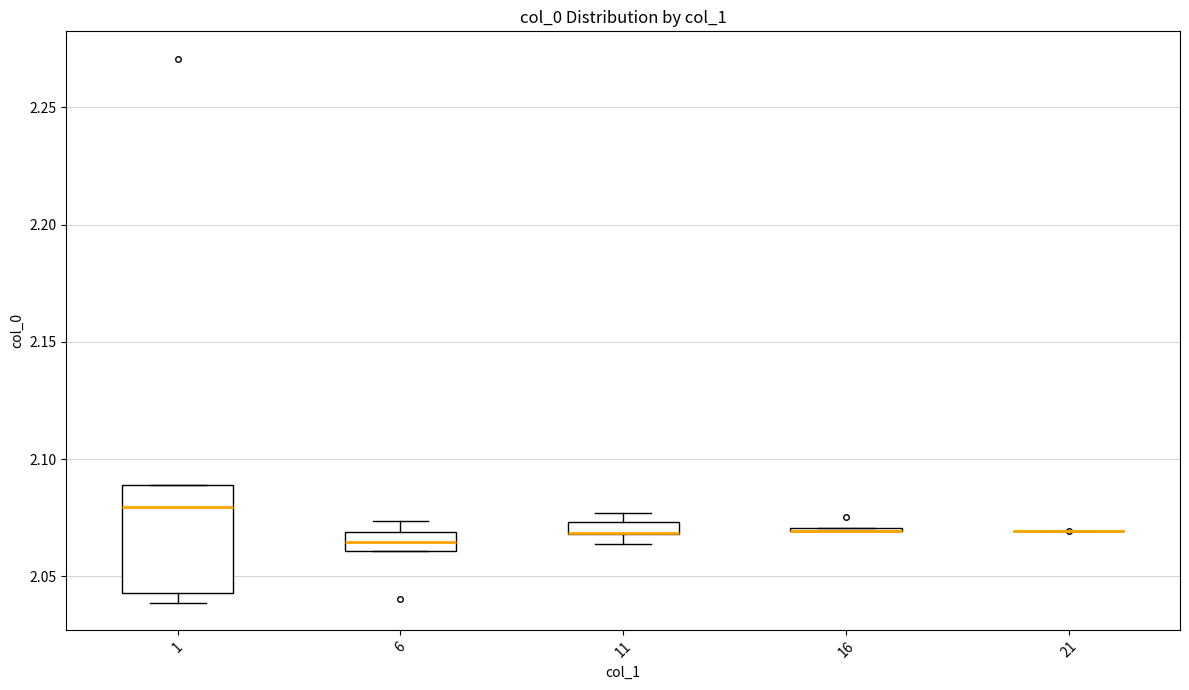

Which box is the tallest, from its lower edge to its upper edge?

1